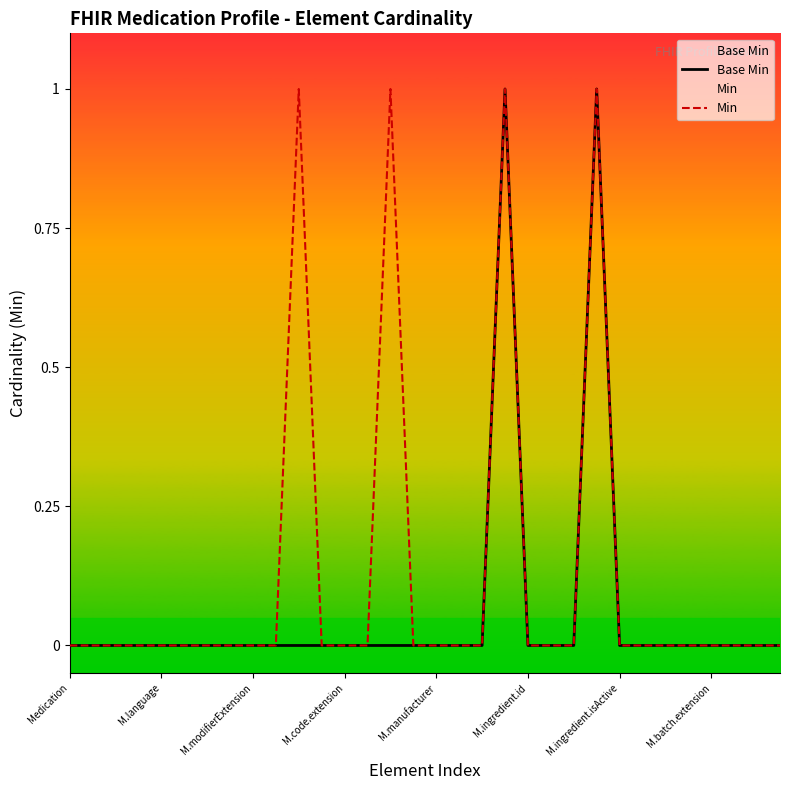

True or false: Min and Base Min intersect in this chart.

False